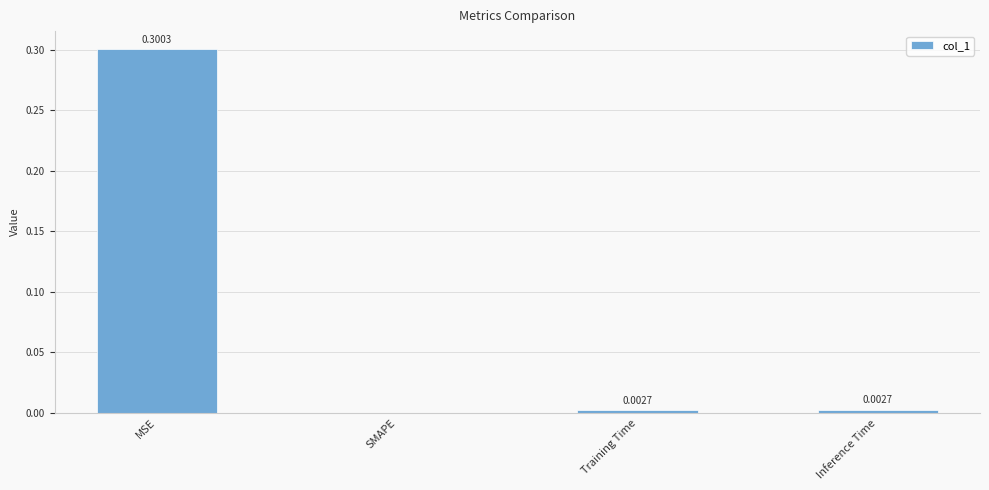

Are the bars horizontal?

No